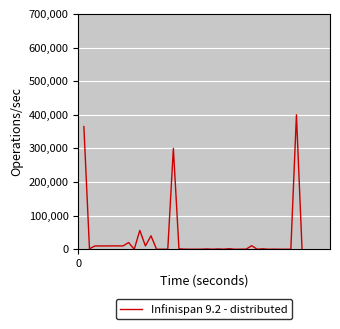

True or false: the data has more than 0 interior local peaks.

True